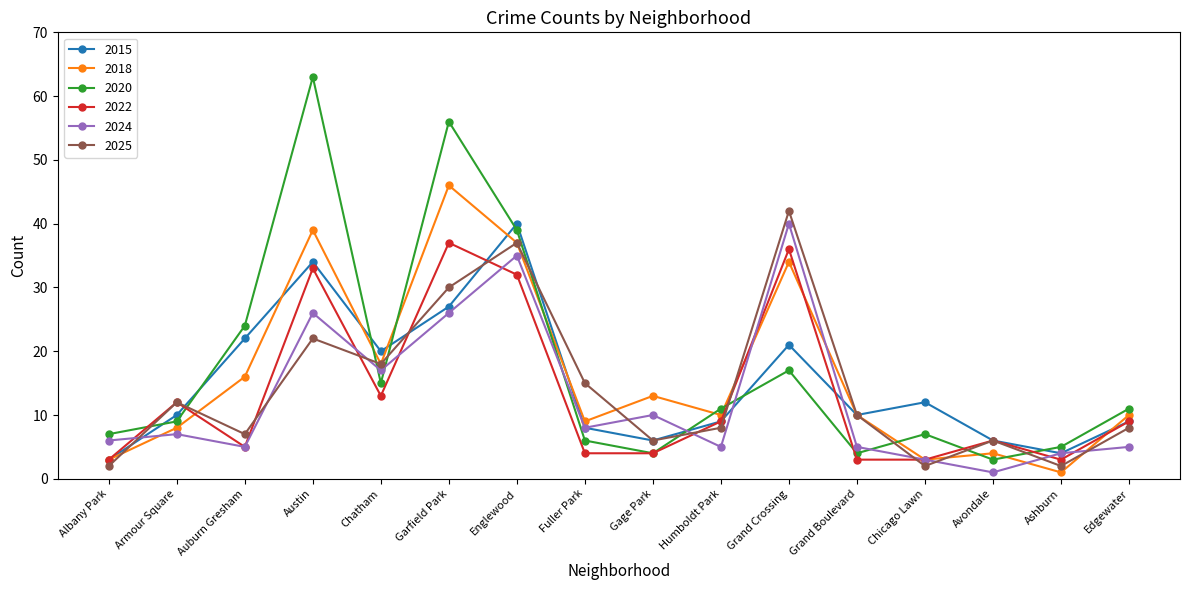

At which label does 2020 first exceed 11?

Auburn Gresham